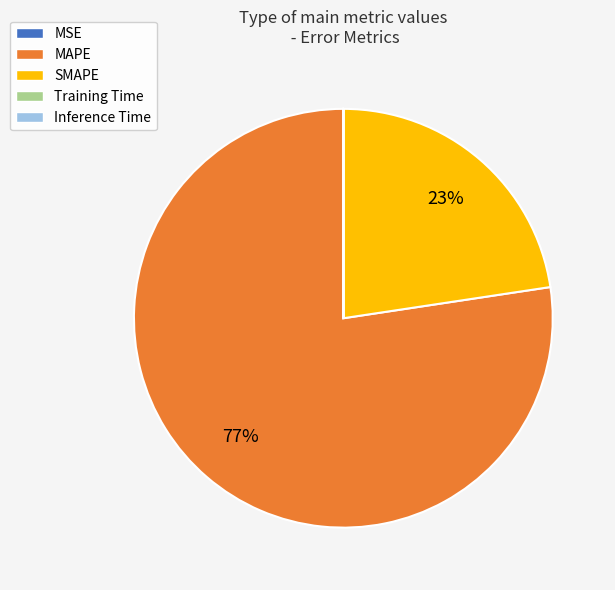

To the nearest percent, what is the difference between the largest and smallest slice percentages?

77%